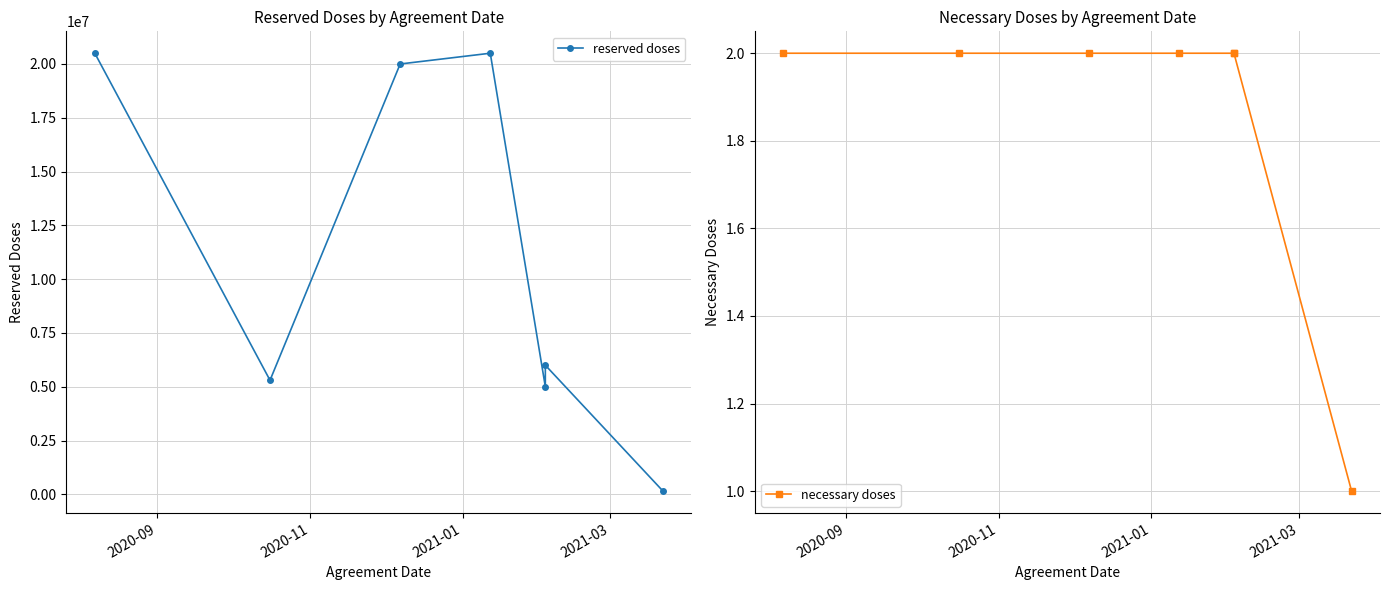

Is it true that necessary doses equals 2 at 2020-11?

True